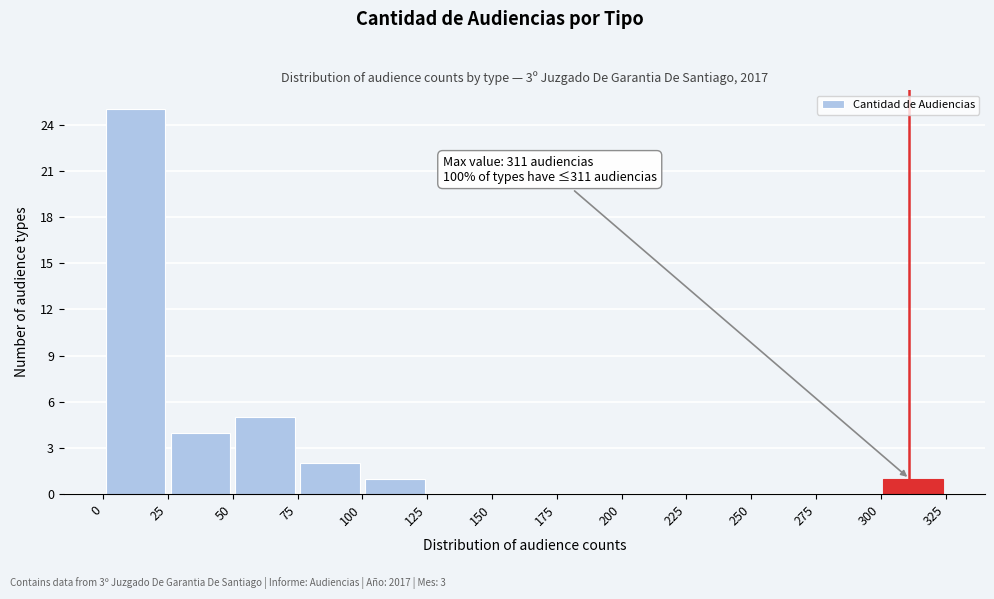

Which range on the x-axis has the tallest bar?

0 to 25